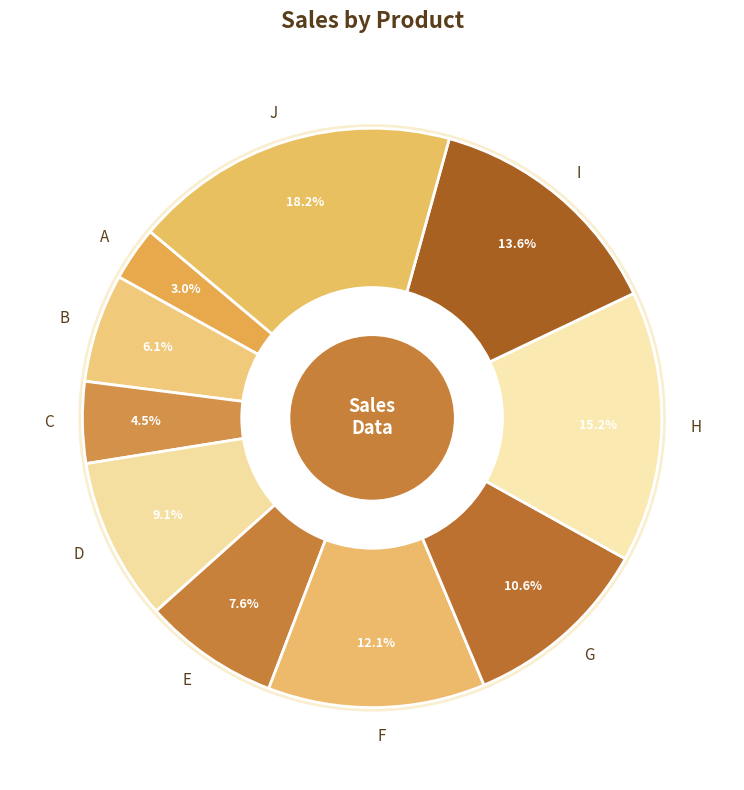

The E slice represents 1% of the pie. True or false?

False